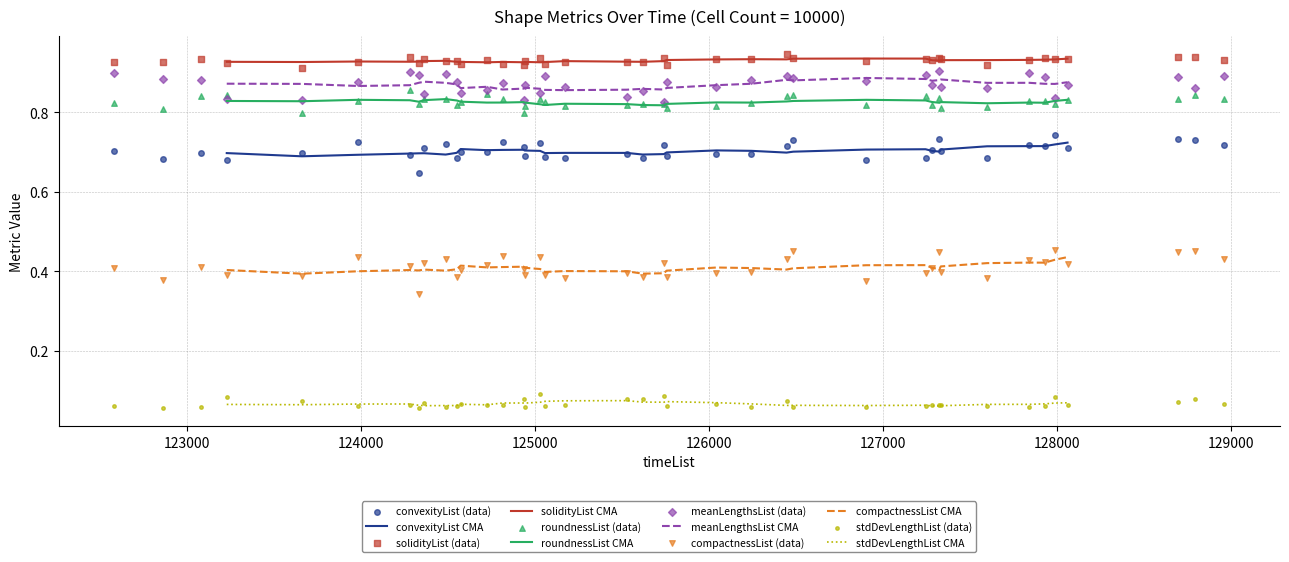

At how many categories does at least one series exceed 0?

40